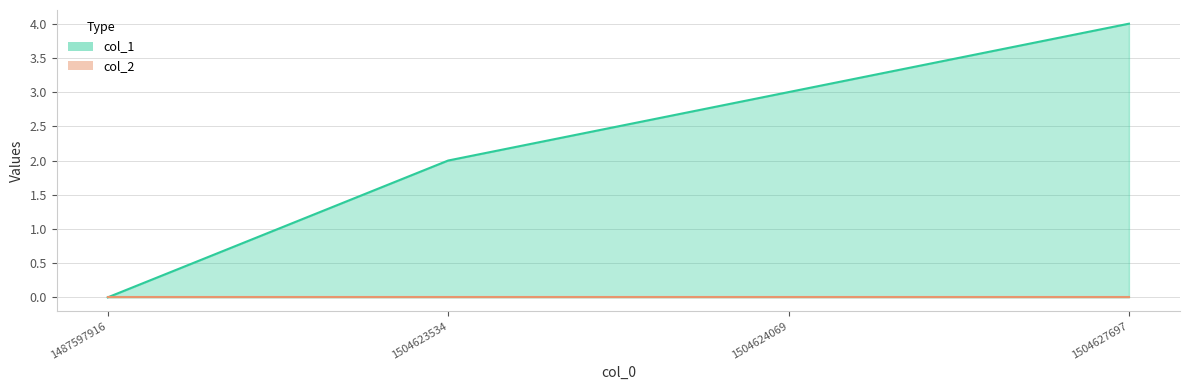

The chart shows a value of 2 at 1504627697. True or false?

False